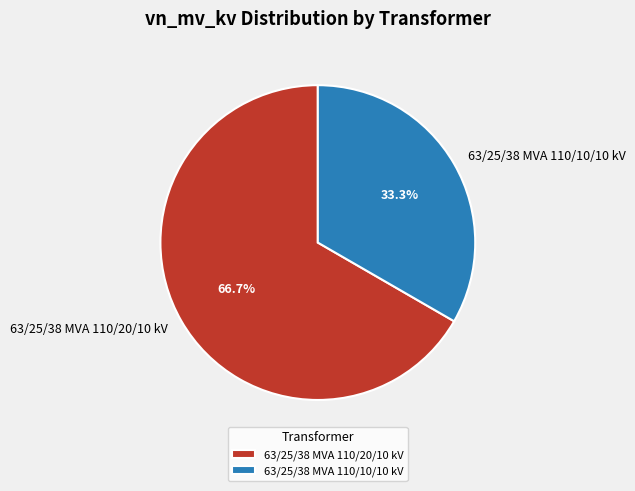

Does 63/25/38 MVA 110/20/10 kV account for over 50% of the chart?

Yes